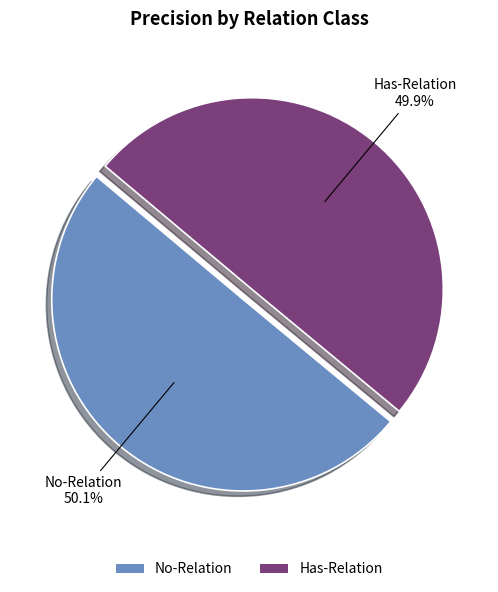

Is it true that Has-Relation is 61% of the pie?

False